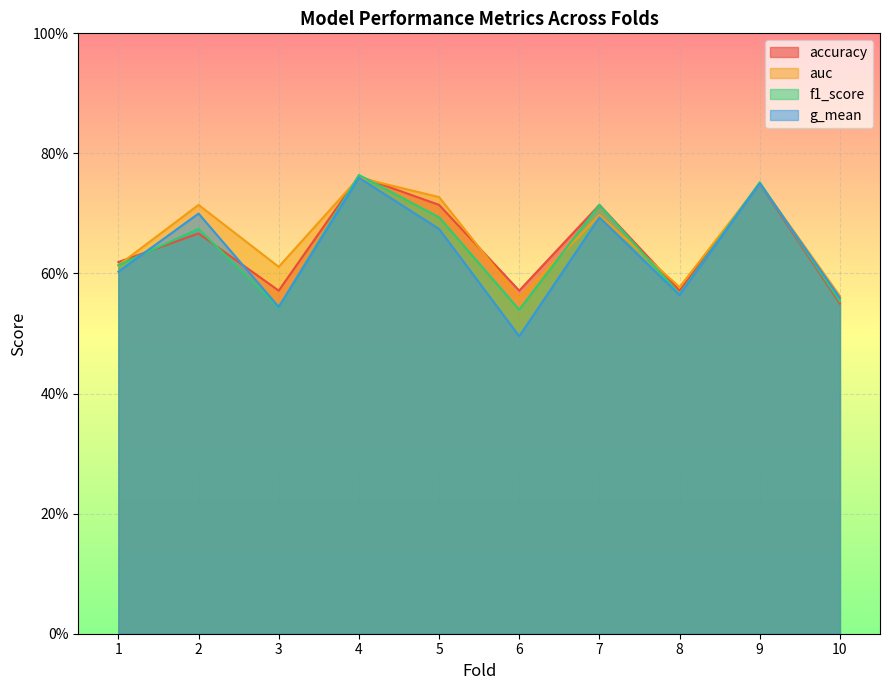

What are all the series names shown in the legend?

accuracy, auc, f1_score, g_mean